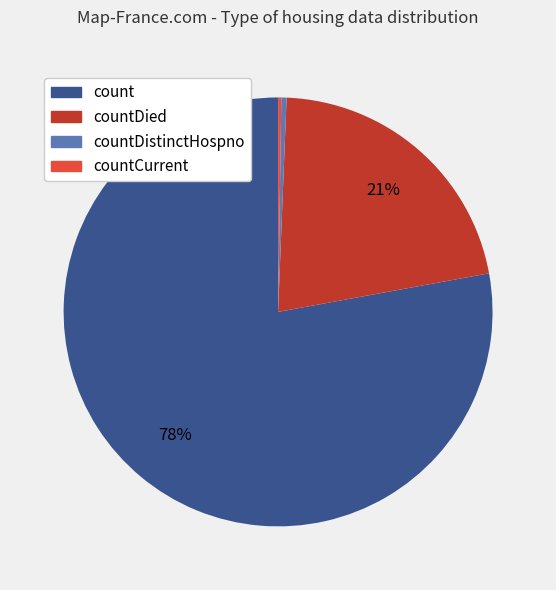

What is the ratio of the value at countDied to the value at count?

0.3